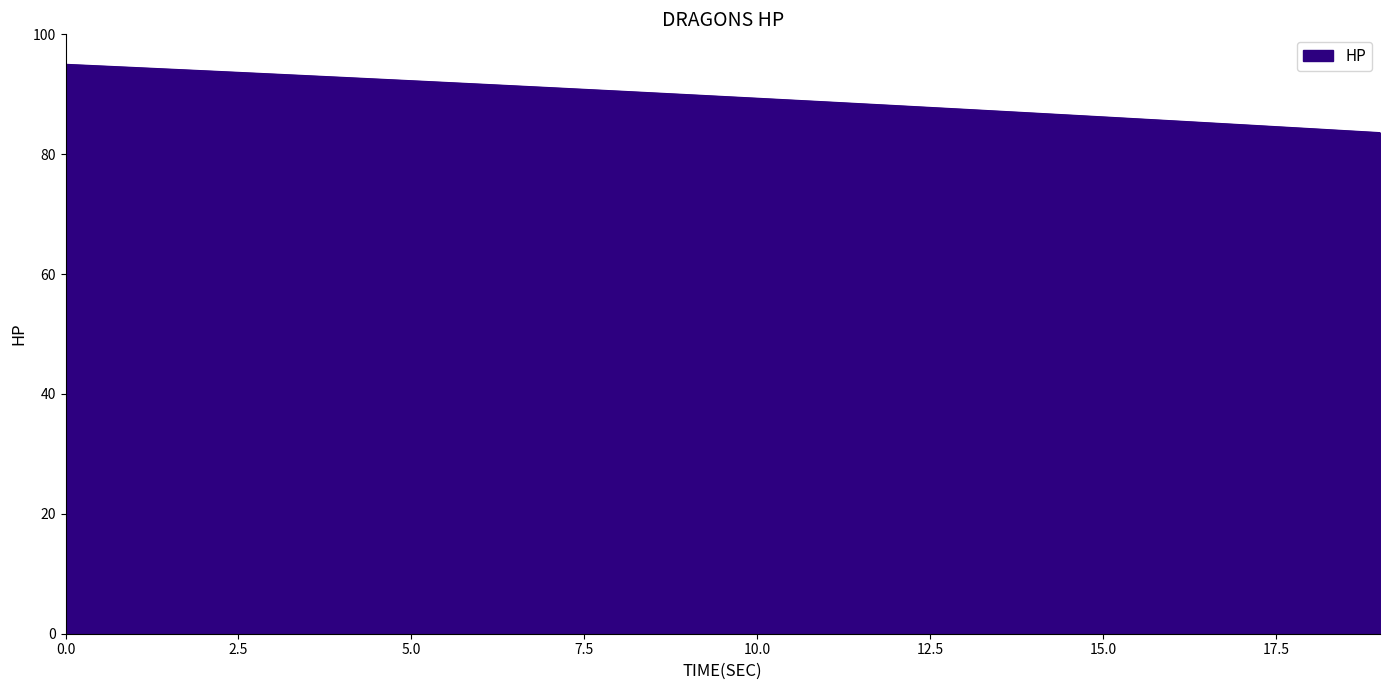

What is the difference between the maximum and minimum values?

11.4